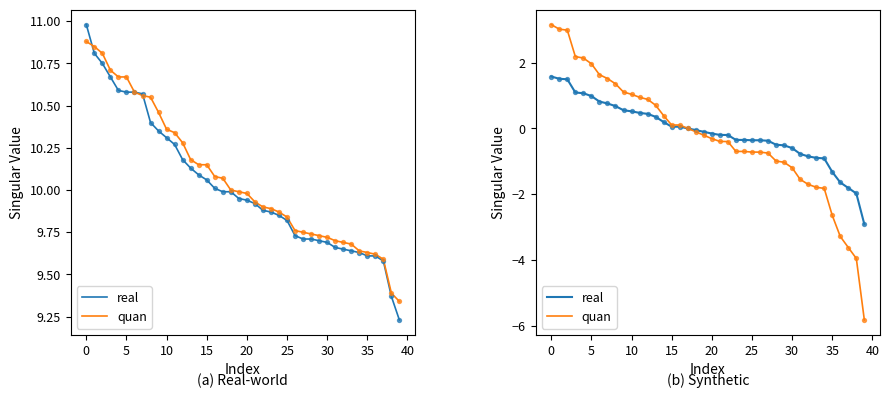

Is the value of real at 24 greater than the value of quan at 16?

No